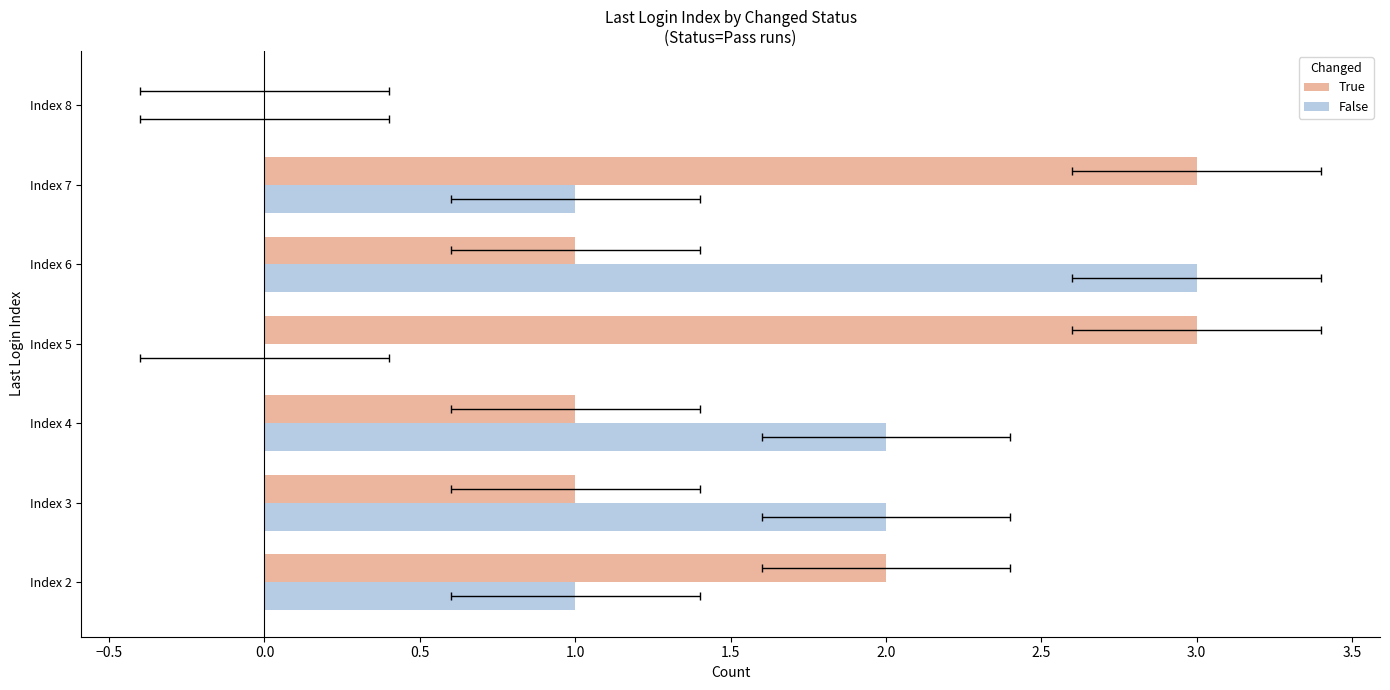

What is the maximum value shown in the chart?

3